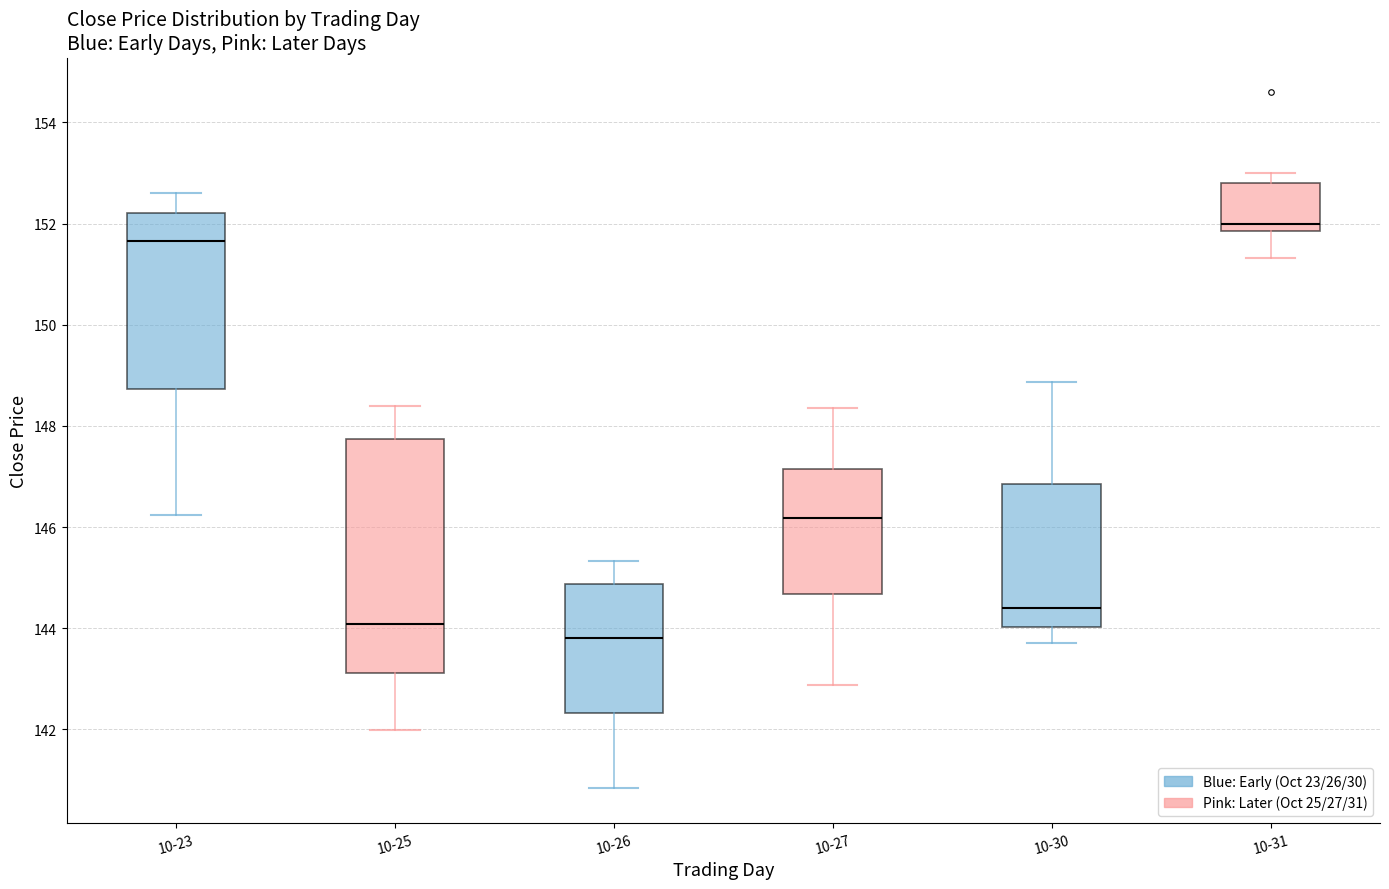

Reading left to right, read every box against the y-axis: the position of its median line, the range the box covers, and the ends of its whiskers. The values are not printed on the chart, so give them approximately, as read against the axis.

10-23: median 151.6, box 148.8 to 152.2, whiskers 146.2 to 152.6
10-25: median 144.0, box 143.2 to 147.8, whiskers 142.0 to 148.4
10-26: median 143.8, box 142.4 to 144.8, whiskers 140.8 to 145.4
10-27: median 146.2, box 144.6 to 147.2, whiskers 142.8 to 148.4
10-30: median 144.4, box 144.0 to 146.8, whiskers 143.8 to 148.8
10-31: median 152.0, box 151.8 to 152.8, whiskers 151.4 to 153.0